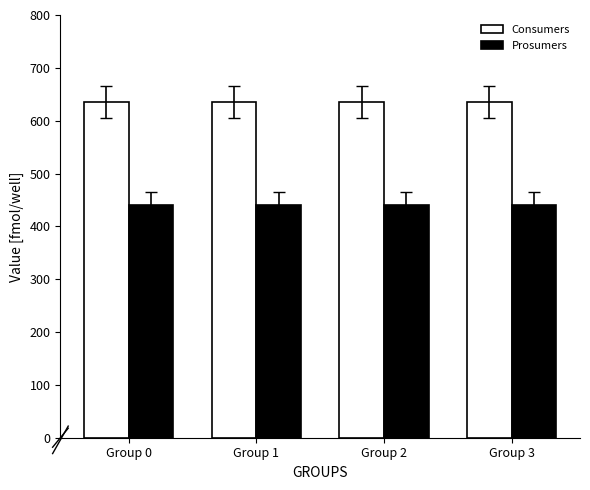

What are all the series names shown in the legend?

Consumers, Prosumers